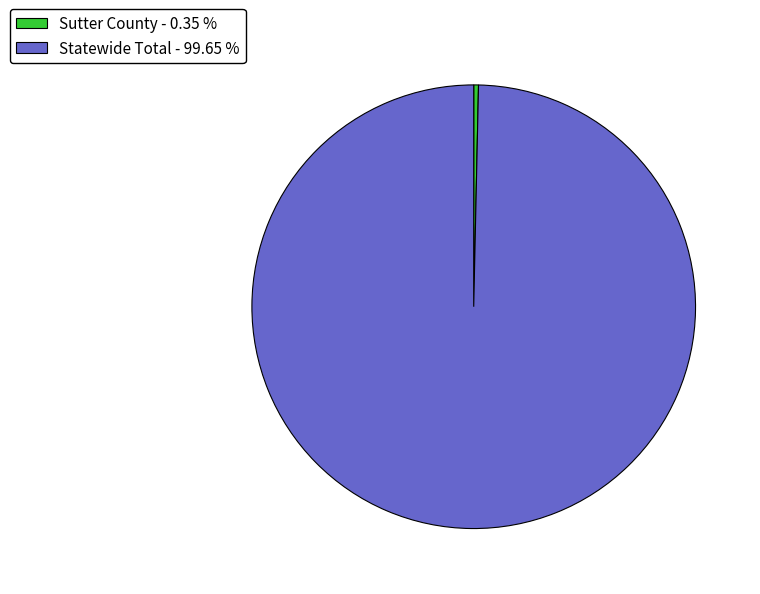

Which category has the smallest portion of the pie?

Sutter County